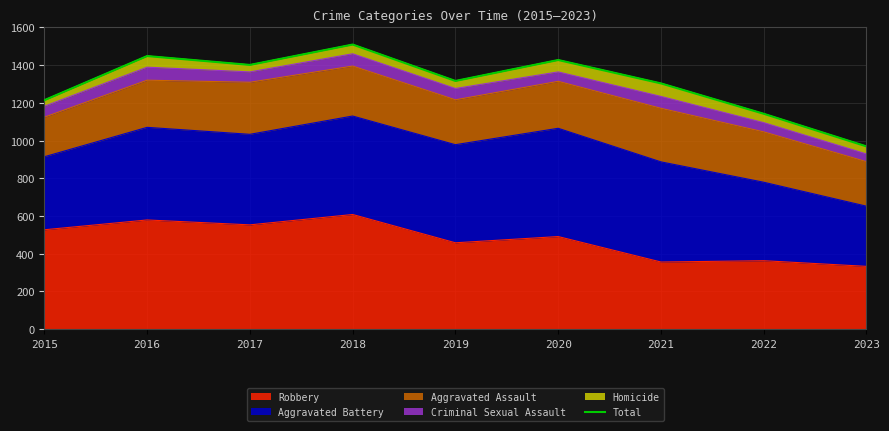

What is the average value?

1303